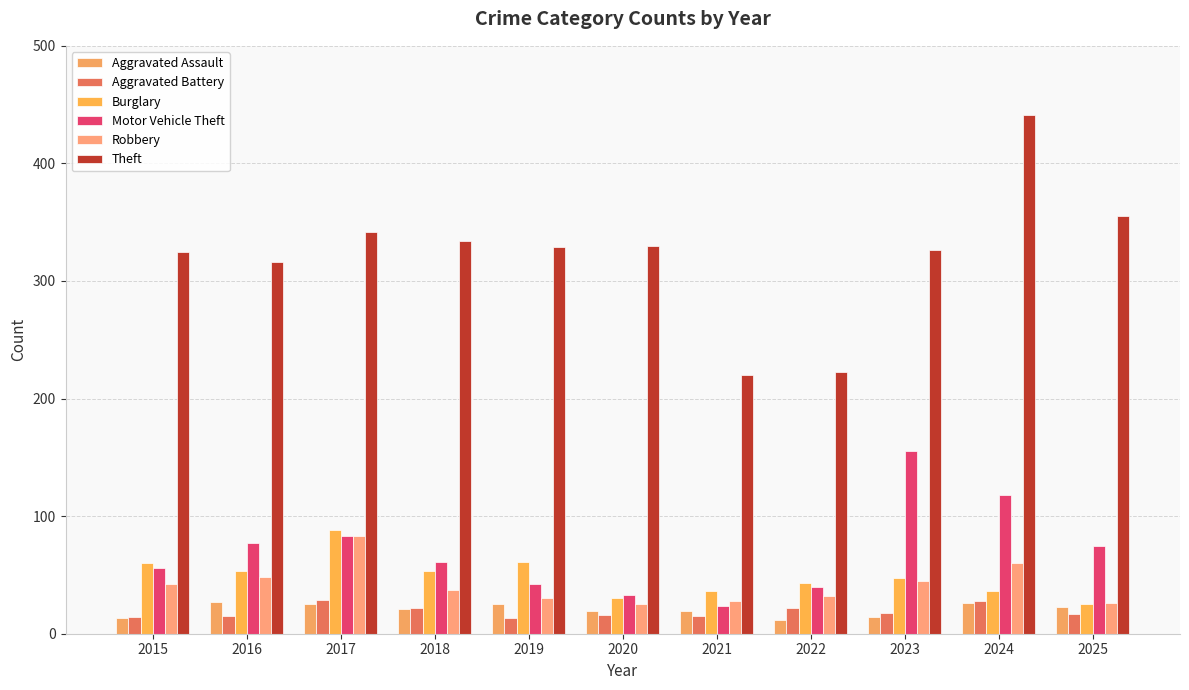

What is the difference between the maximum and minimum values in the Robbery series?

58